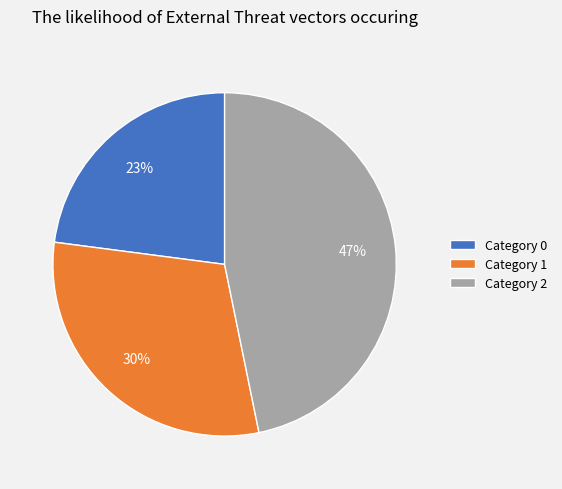

True or false: Category 2 accounts for 53% of the total.

False